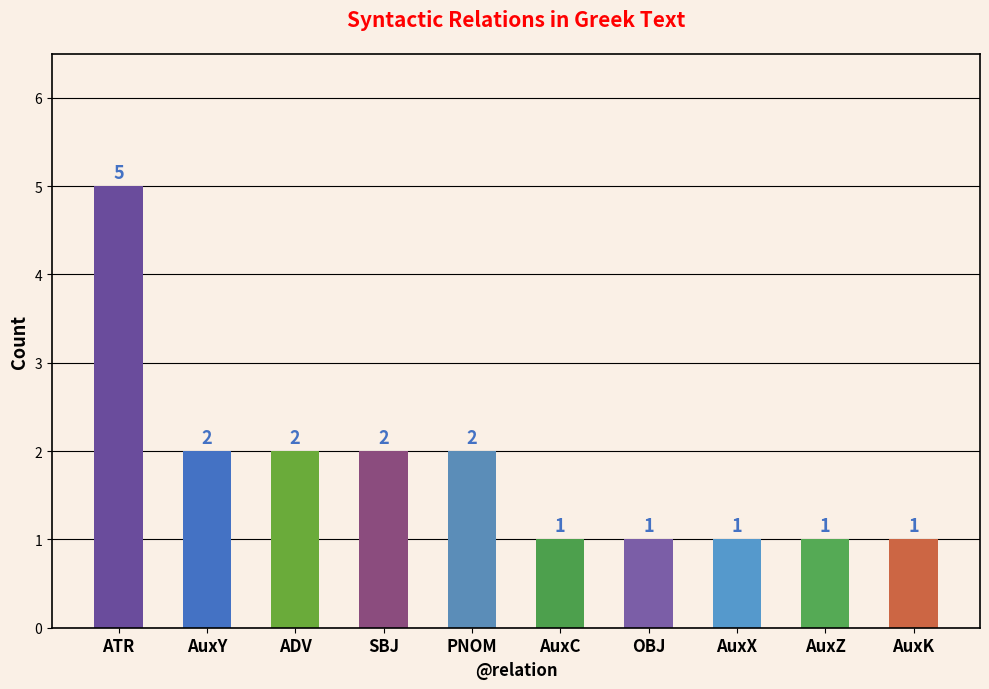

What value does the data have at OBJ?

1